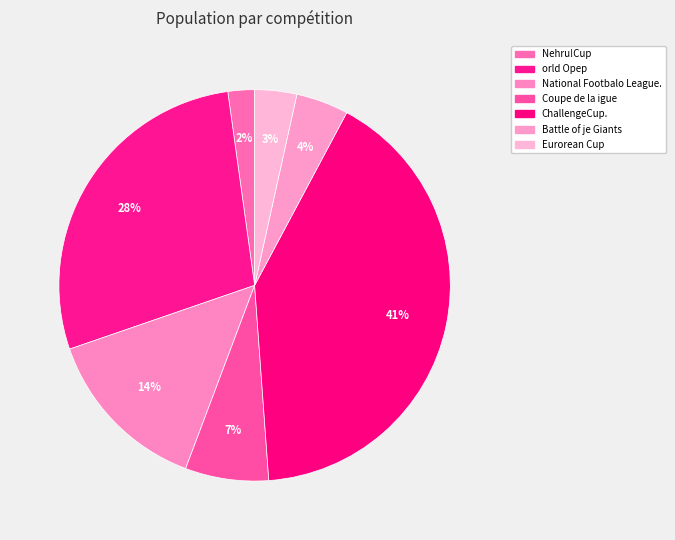

Rank the categories by value from highest to lowest.

ChallengeCup., orld Opep, National Footbalo League., Coupe de la igue, Battle of je Giants, Eurorean Cup, Nehru!Cup